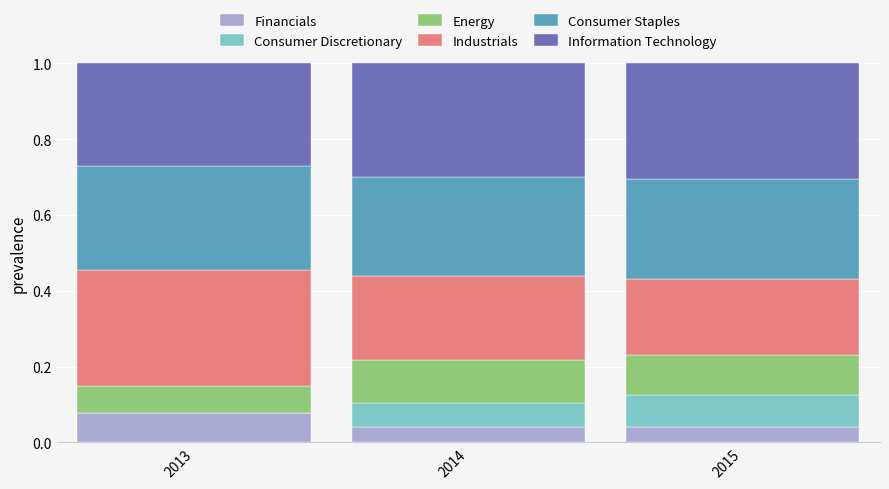

What is the total value across all series at 2015?

1.0